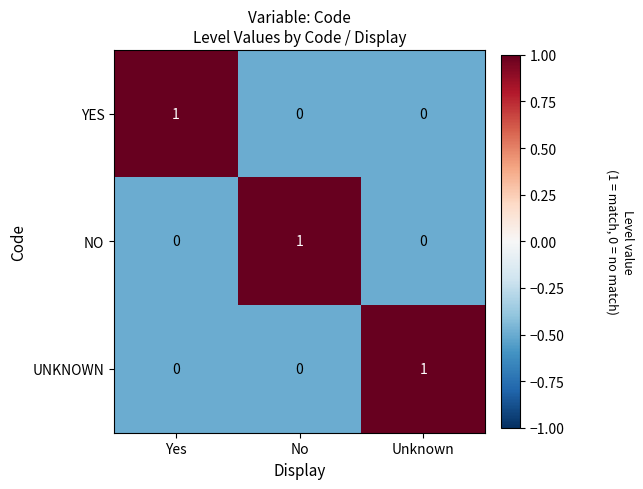

The value of UNKNOWN at Unknown is 1. True or false?

True